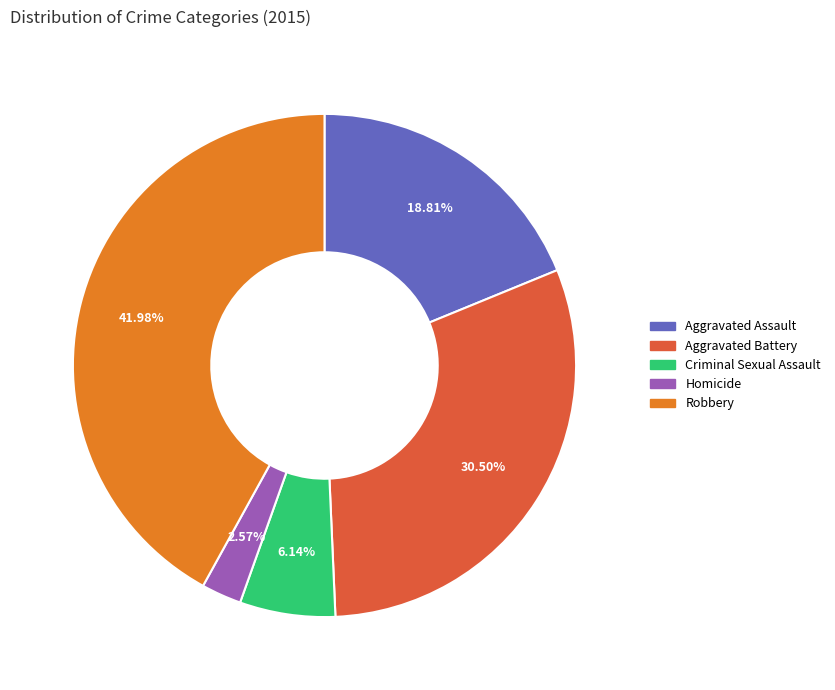

True or false: Aggravated Battery accounts for 21% of the total.

False